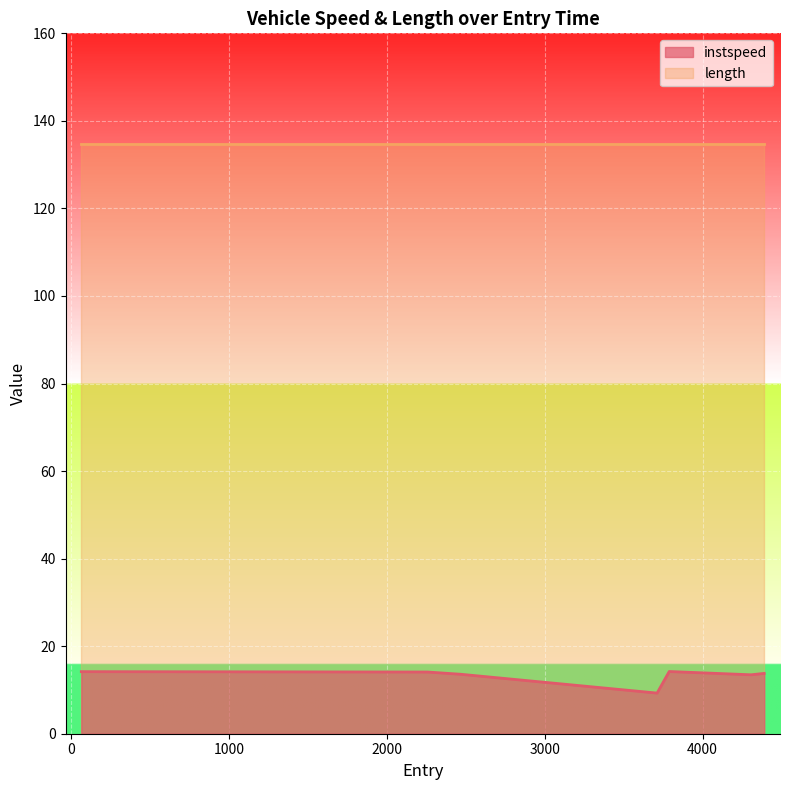

The value at 2467.0 is 13.6. True or false?

True